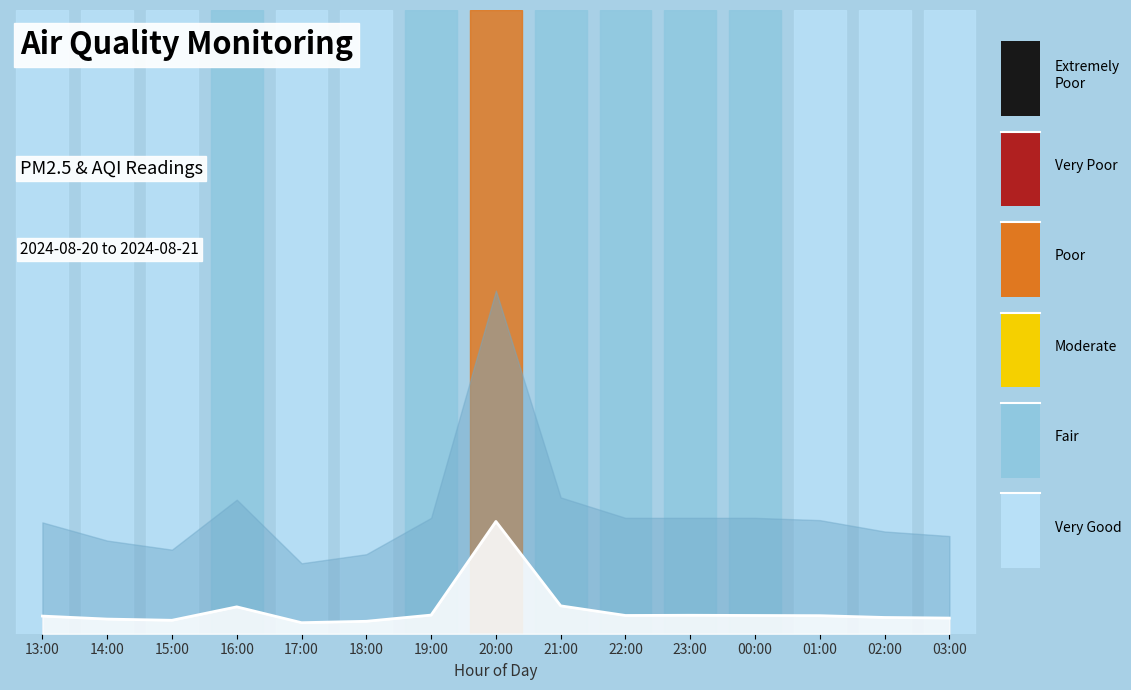

Reading left to right, list all the values displayed in this chart.

13:00=0.0	14:00=0.0	15:00=0.0	16:00=0.0	17:00=0.0	18:00=0.0	19:00=0.0	20:00=0.2	21:00=0.0	22:00=0.0	23:00=0.0	00:00=0.0	01:00=0.0	02:00=0.0	03:00=0.0